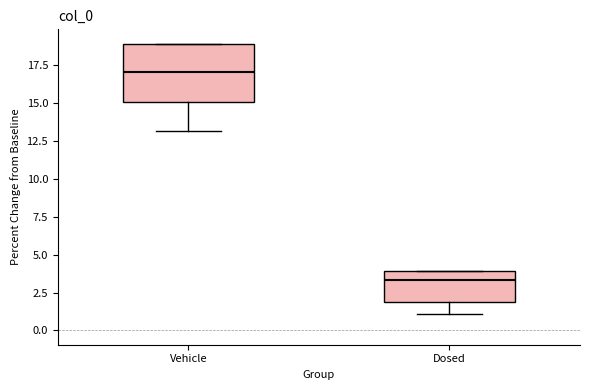

Reading left to right, transcribe this box plot: for each box, give where its median line is, the range the box spans, and where its two whiskers end, as read against the y-axis. The values are not printed on the chart, so give them approximately, as read against the axis.

Vehicle: median 17.0, box 15.0 to 19.0, whiskers 13.0 to 19.0
Dosed: median 3.5, box 2.0 to 4.0, whiskers 1.0 to 4.0